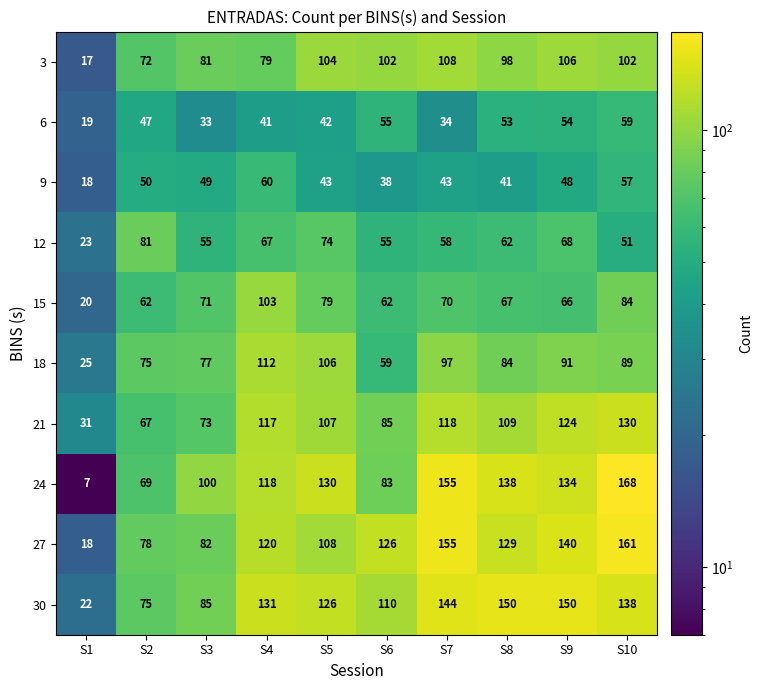

How many distinct data groups are displayed?

10